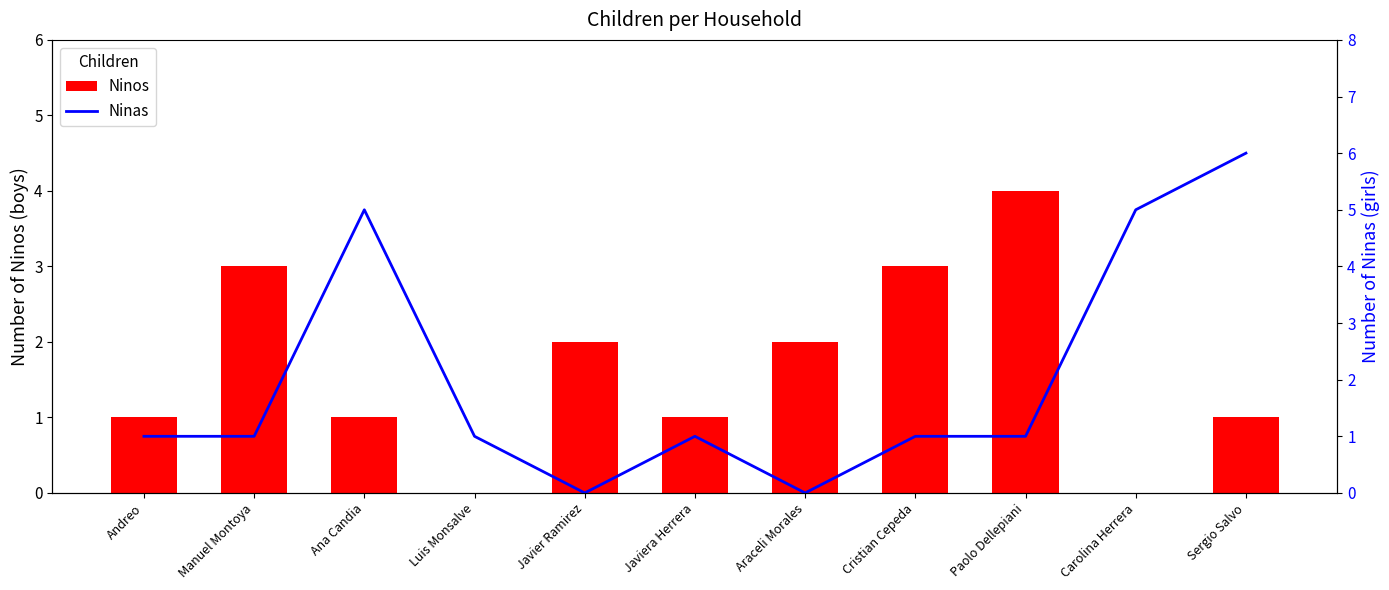

How many values in the Ninos series exceed 1?

5